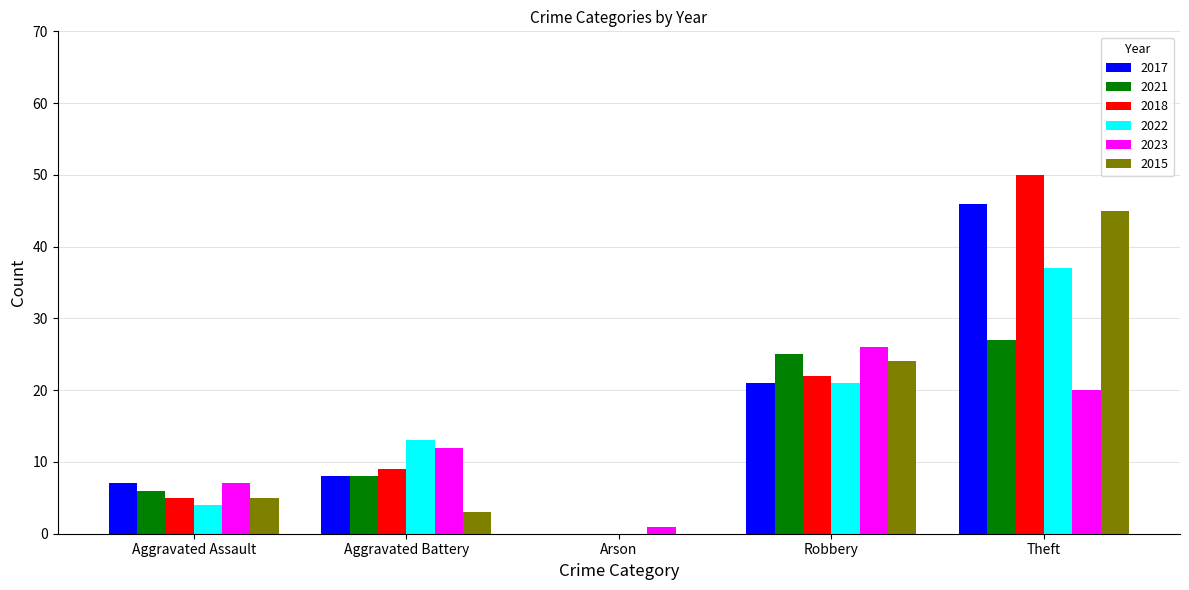

Which series has the largest total across all categories?

2018